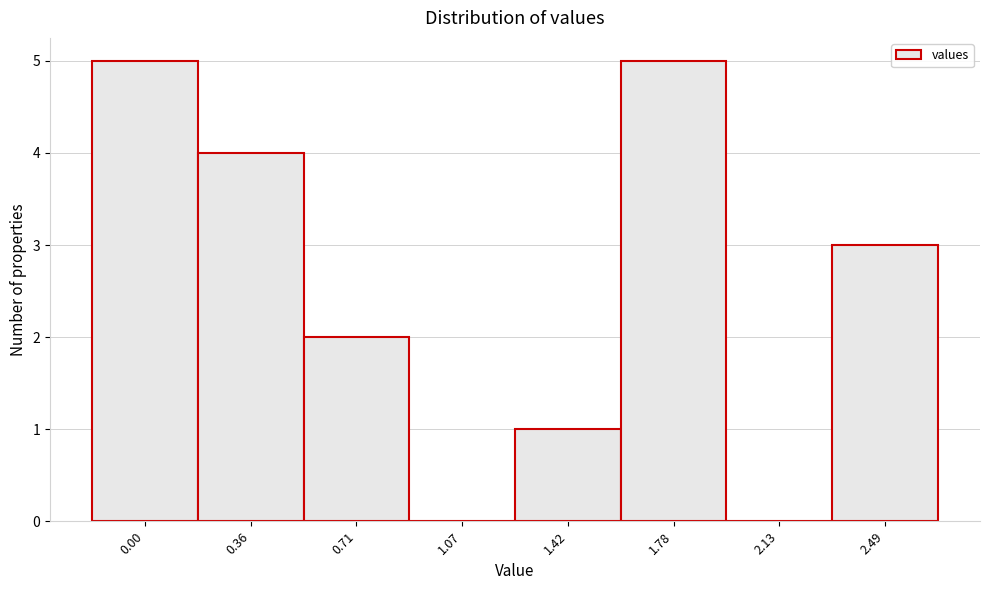

Reading left to right, list all the values displayed in this chart.

0.00=5	0.36=4	0.71=2	1.07=0	1.42=1	1.78=5	2.13=0	2.49=3